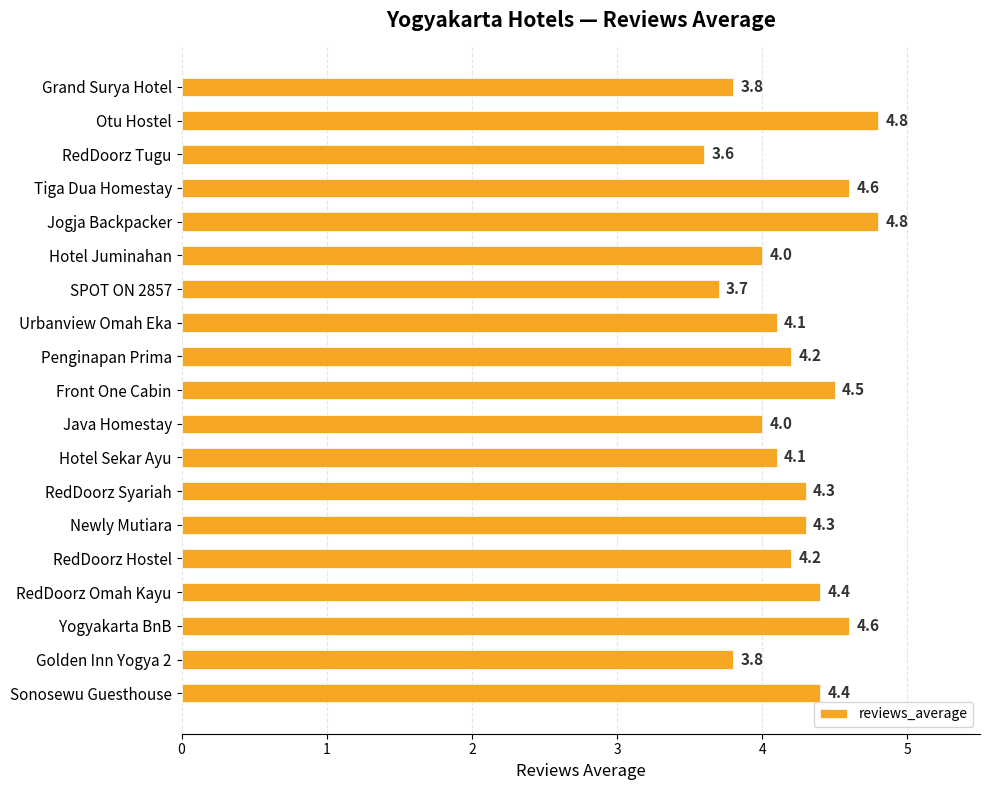

What is the sum of all values?

80.2